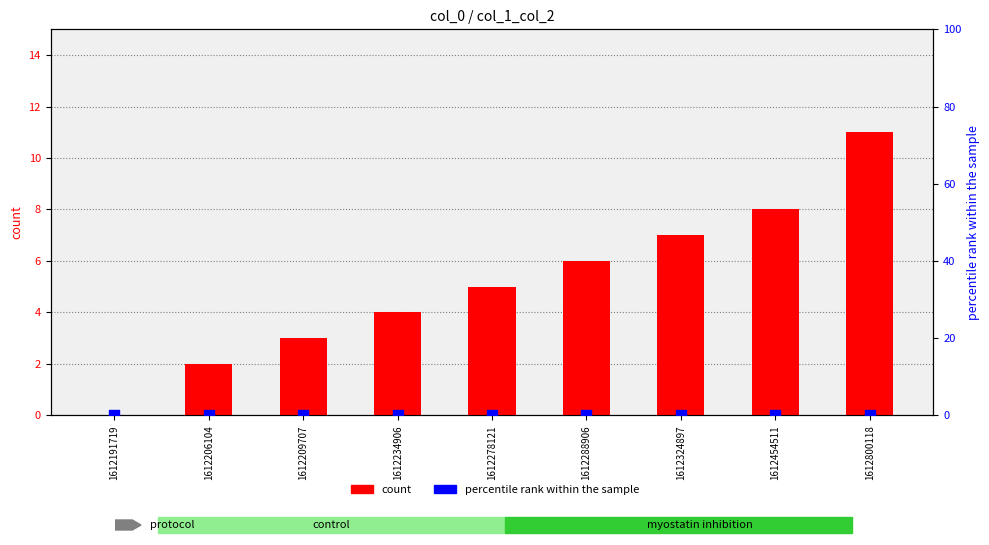

Is the value of count at 1612454511 greater than the value of percentile rank within the sample at 1612288906?

Yes